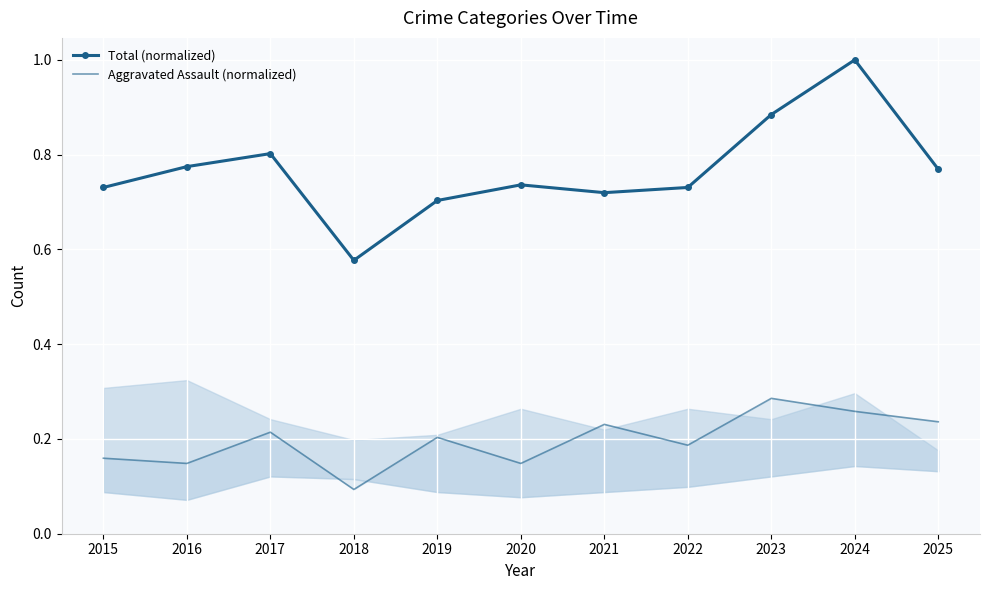

Is it true that Total (normalized) equals 1.0 at 2015?

False